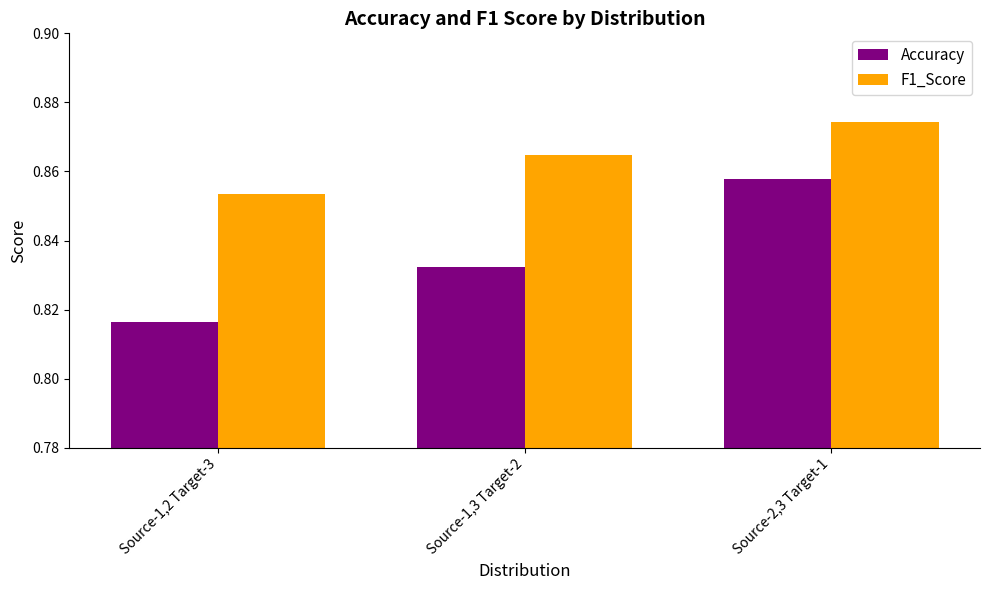

List the series in order of their overall mean, lowest first.

Accuracy, F1_Score